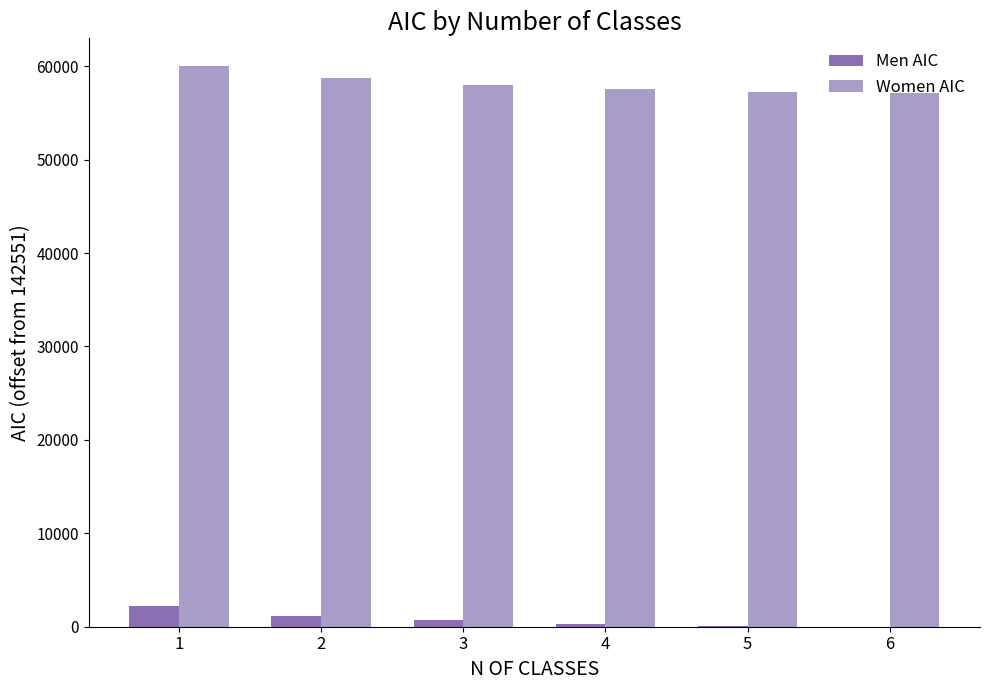

What is the approximate value of Men AIC at 4?

344.5